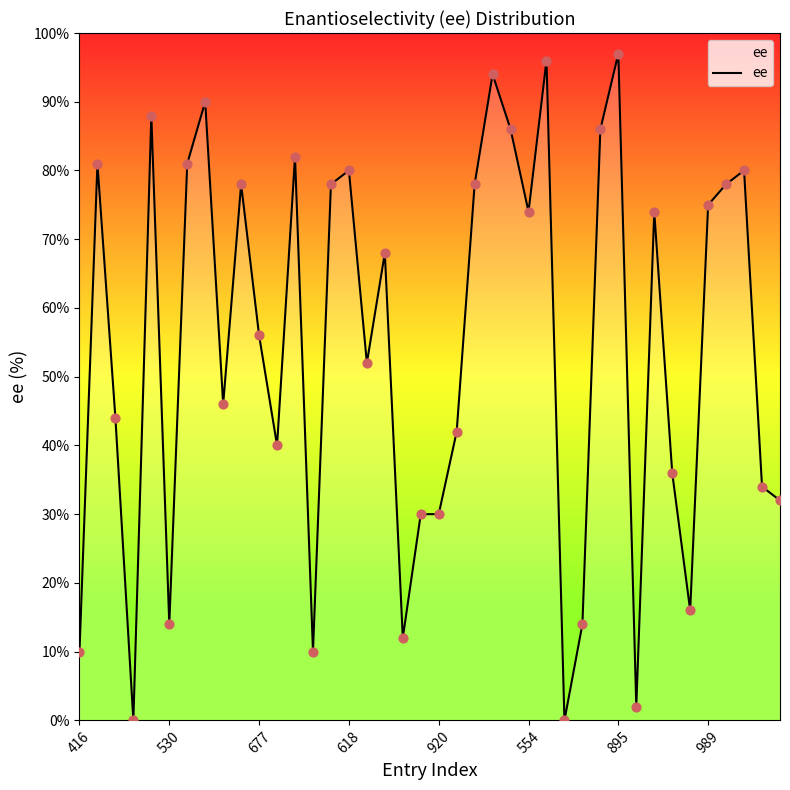

What is the greatest value displayed?

97